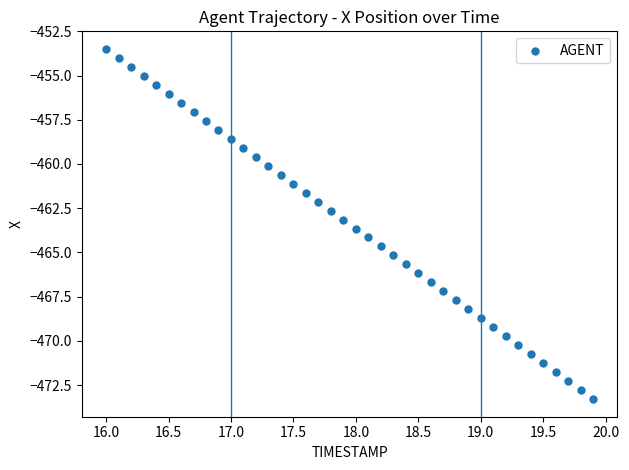

What is the range of X values (max minus min)?

3.9